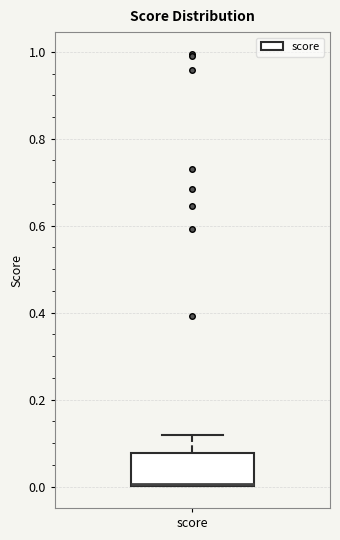

Transcribe this box plot: give where the median line is, the range the box spans, and where the two whiskers end, as read against the y-axis. The values are not printed on the chart, so give them approximately, as read against the axis.

median 0.00 (drawn on the box's lower edge), box 0.00 to 0.08, whiskers 0.00 to 0.12